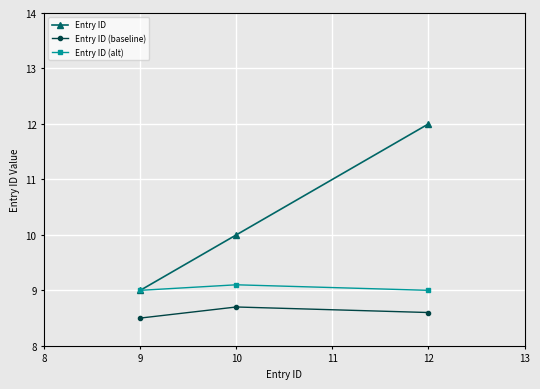

What is the difference between the second highest and minimum values in the Entry ID series?

1.0